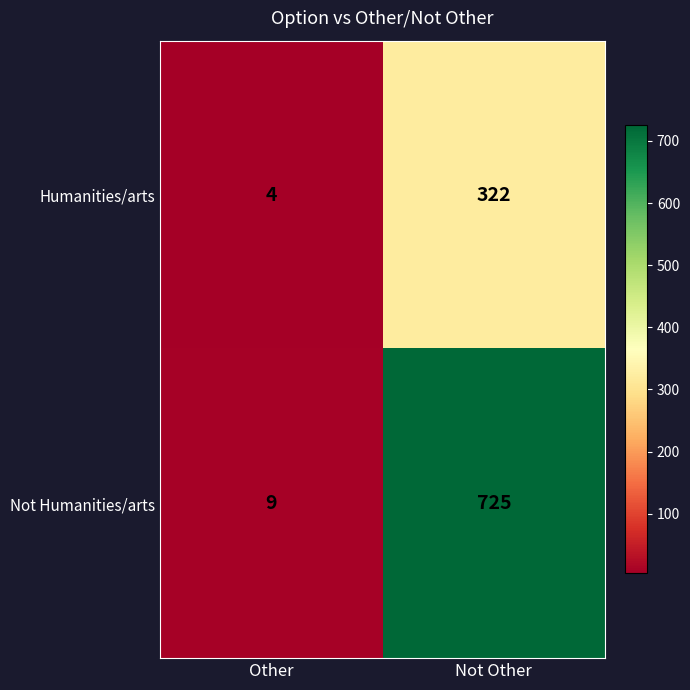

Which series has the largest range (max minus min)?

Not Humanities/arts